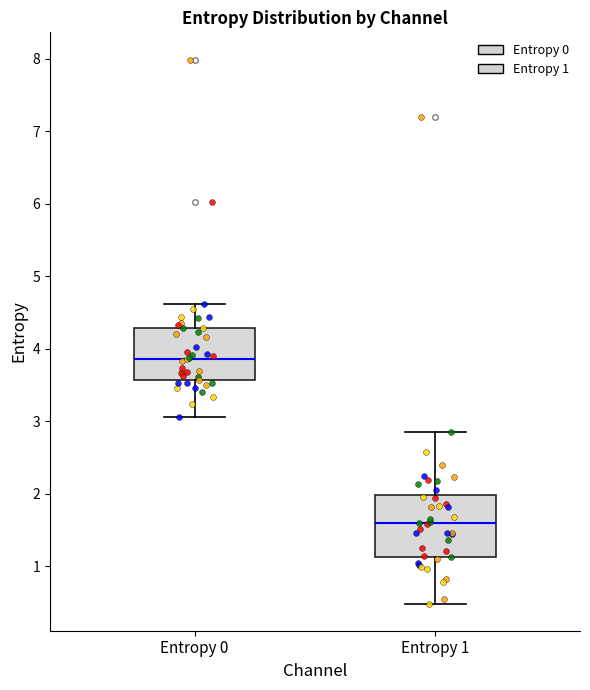

Which box has the highest median line?

Entropy 0